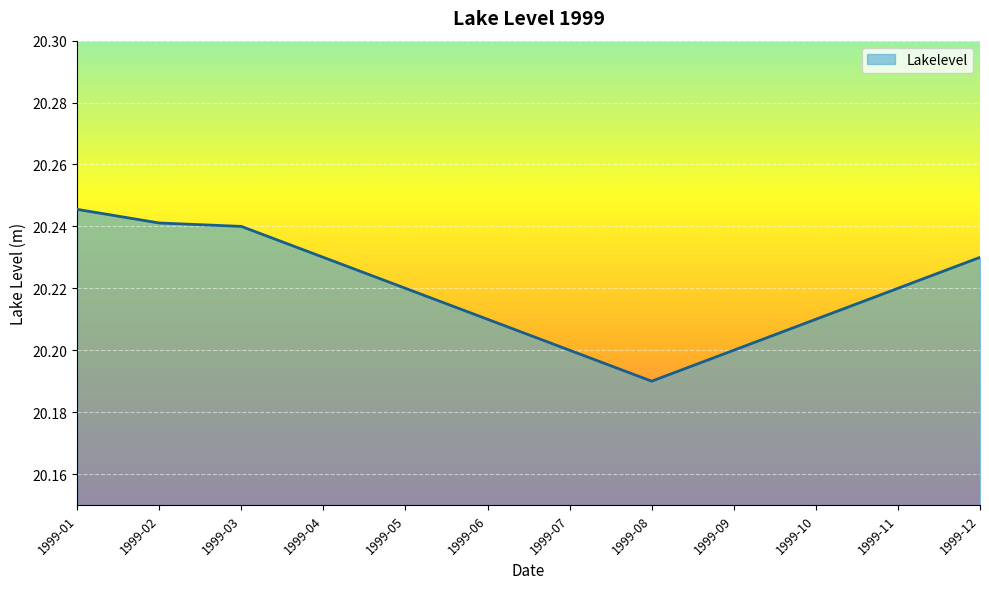

What is the sum of the values at 1999-11 and 1999-04?

40.5